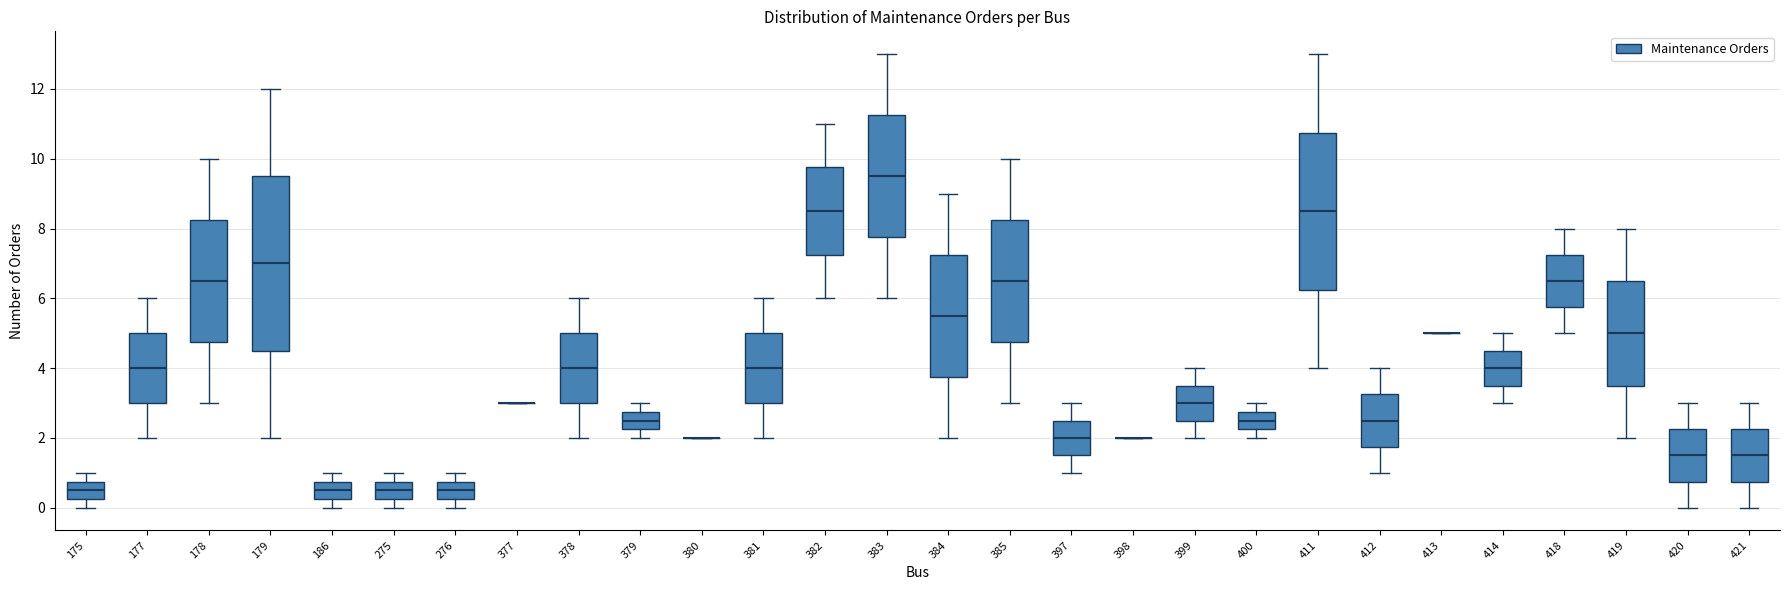

Reading left to right, transcribe this box plot: for each box, give where its median line is, the range the box spans, and where its two whiskers end, as read against the y-axis. The values are not printed on the chart, so give them approximately, as read against the axis.

175: median 0.6, box 0.2 to 0.8, whiskers 0.0 to 1.0
177: median 4.0, box 3.0 to 5.0, whiskers 2.0 to 6.0
178: median 6.6, box 4.8 to 8.2, whiskers 3.0 to 10.0
179: median 7.0, box 4.6 to 9.6, whiskers 2.0 to 12.0
186: median 0.6, box 0.2 to 0.8, whiskers 0.0 to 1.0
275: median 0.6, box 0.2 to 0.8, whiskers 0.0 to 1.0
276: median 0.6, box 0.2 to 0.8, whiskers 0.0 to 1.0
377: box collapsed to a line at 3.0, whiskers 3.0 to 3.0
378: median 4.0, box 3.0 to 5.0, whiskers 2.0 to 6.0
379: median 2.6, box 2.2 to 2.8, whiskers 2.0 to 3.0
380: box collapsed to a line at 2.0, whiskers 2.0 to 2.0
381: median 4.0, box 3.0 to 5.0, whiskers 2.0 to 6.0
382: median 8.6, box 7.2 to 9.8, whiskers 6.0 to 11.0
383: median 9.6, box 7.8 to 11.2, whiskers 6.0 to 13.0
384: median 5.6, box 3.8 to 7.2, whiskers 2.0 to 9.0
385: median 6.6, box 4.8 to 8.2, whiskers 3.0 to 10.0
397: median 2.0, box 1.6 to 2.6, whiskers 1.0 to 3.0
398: box collapsed to a line at 2.0, whiskers 2.0 to 2.0
399: median 3.0, box 2.6 to 3.6, whiskers 2.0 to 4.0
400: median 2.6, box 2.2 to 2.8, whiskers 2.0 to 3.0
411: median 8.6, box 6.2 to 10.8, whiskers 4.0 to 13.0
412: median 2.6, box 1.8 to 3.2, whiskers 1.0 to 4.0
413: box collapsed to a line at 5.0, whiskers 5.0 to 5.0
414: median 4.0, box 3.6 to 4.6, whiskers 3.0 to 5.0
418: median 6.6, box 5.8 to 7.2, whiskers 5.0 to 8.0
419: median 5.0, box 3.6 to 6.6, whiskers 2.0 to 8.0
420: median 1.6, box 0.8 to 2.2, whiskers 0.0 to 3.0
421: median 1.6, box 0.8 to 2.2, whiskers 0.0 to 3.0